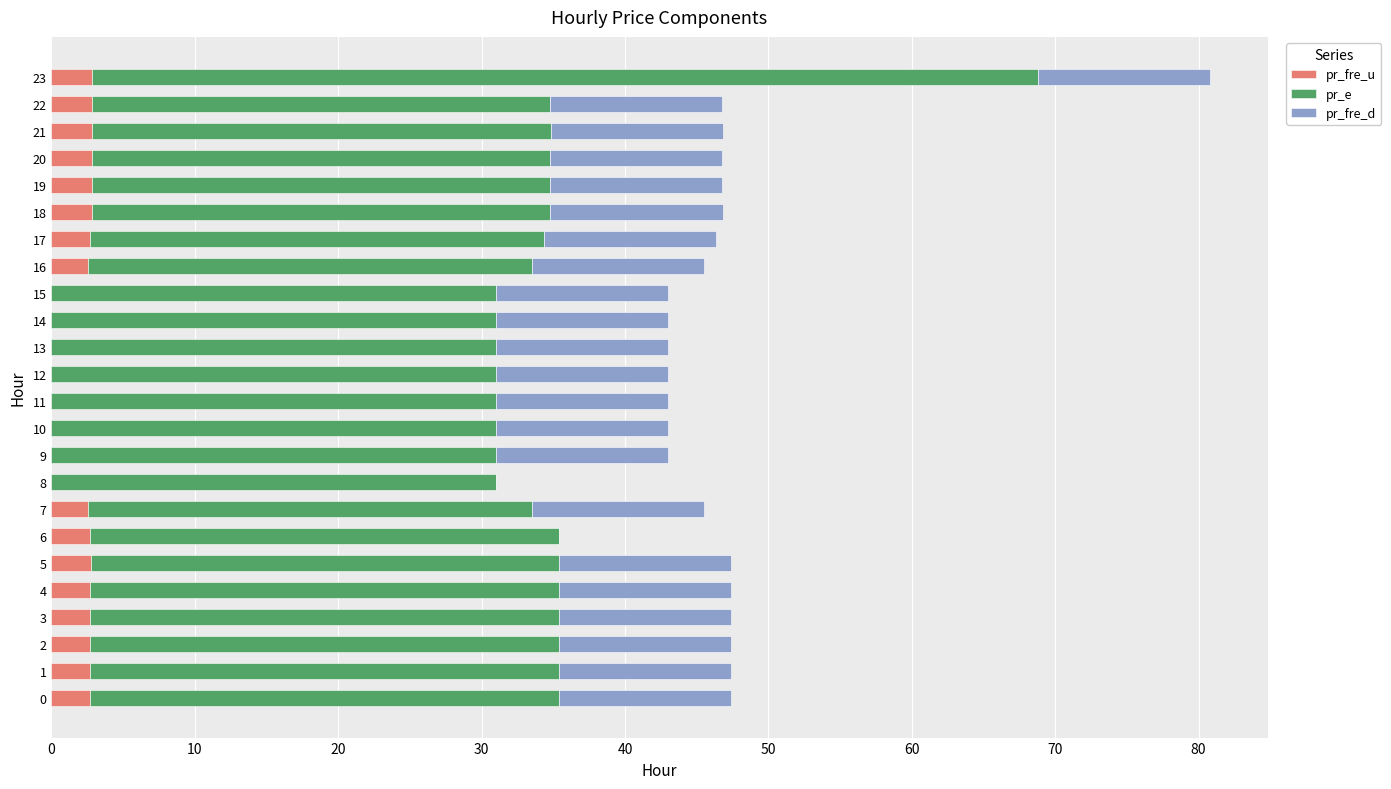

What is the highest value of the pr_fre_u series?

2.8